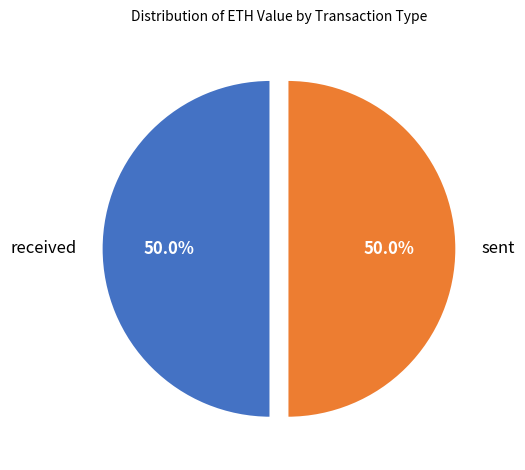

What is the ratio of the value at received to the value at sent?

1.0